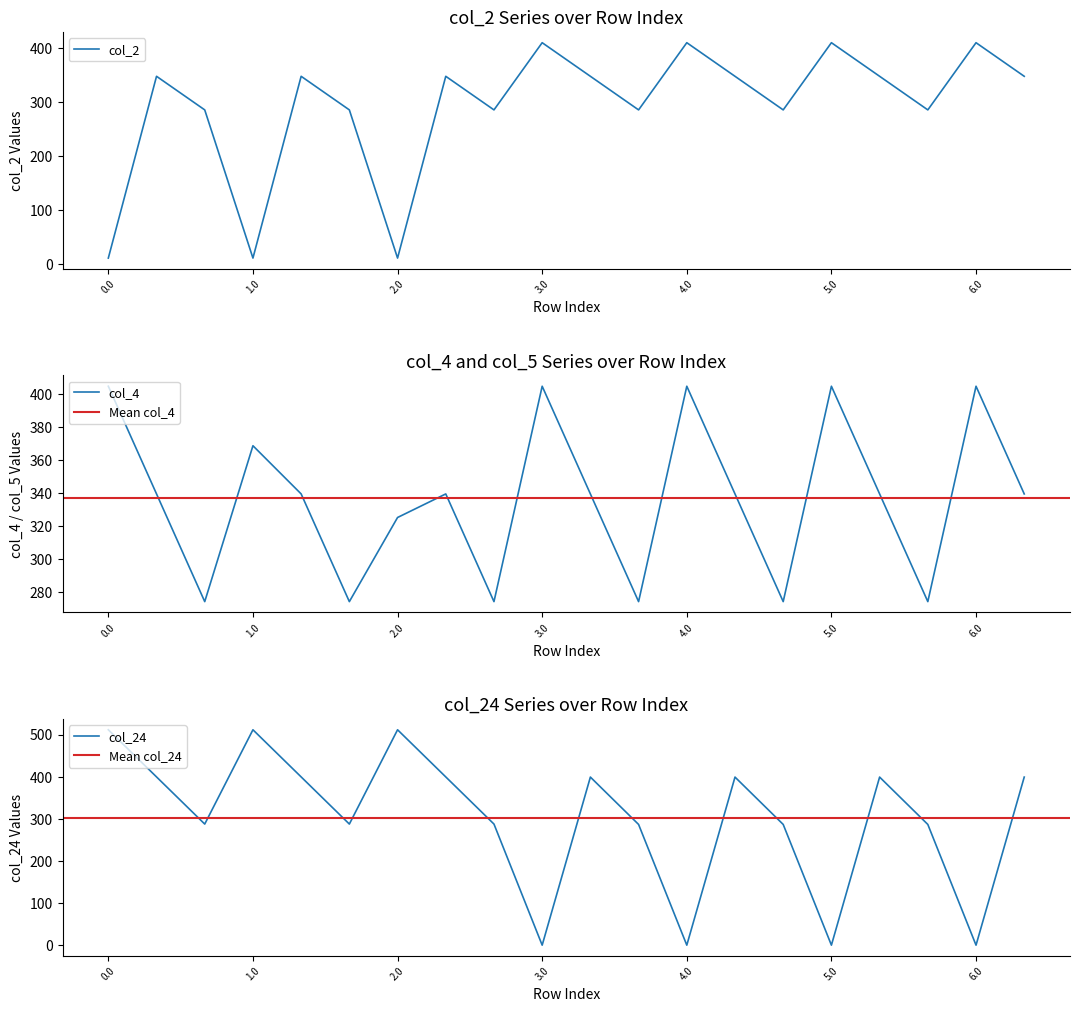

At which category does col_24 reach its first local peak?

1.0